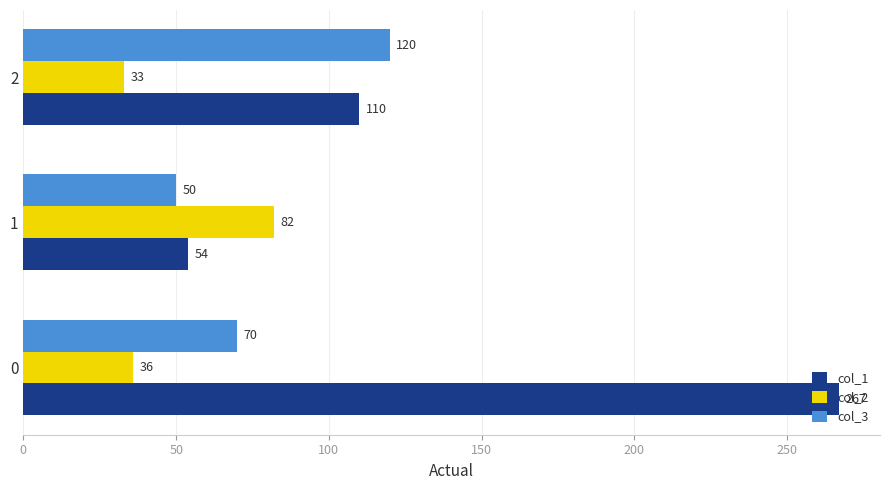

Is it true that col_3 equals 35 at 0?

False